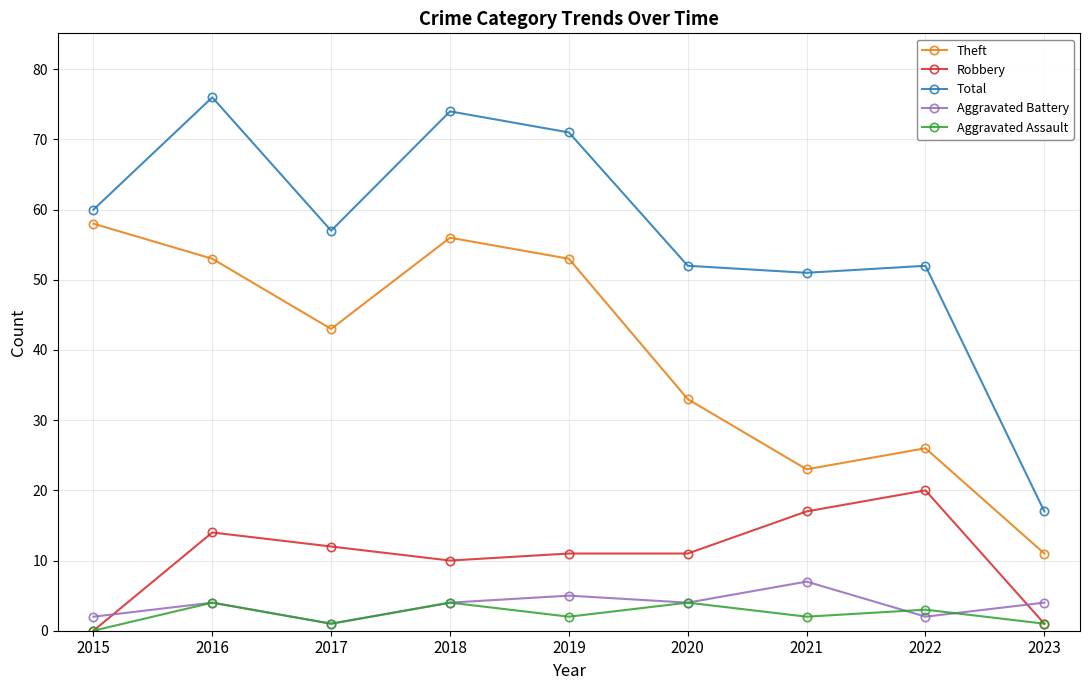

True or false: Theft and Robbery cross at least once.

False